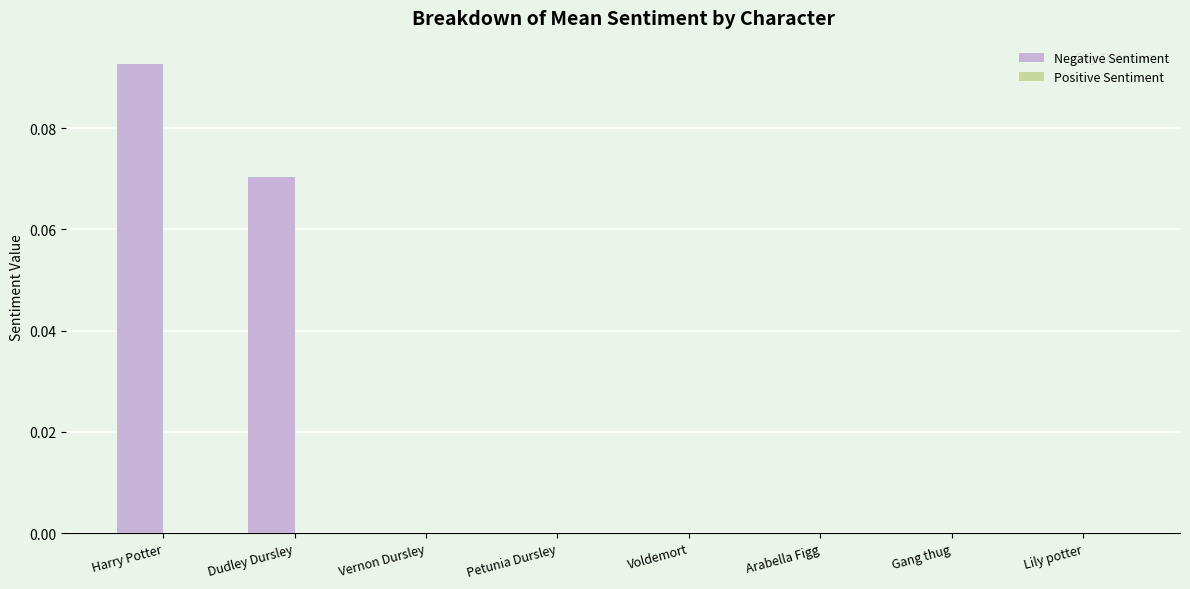

Between Dudley Dursley and Harry Potter, which is larger?

Harry Potter